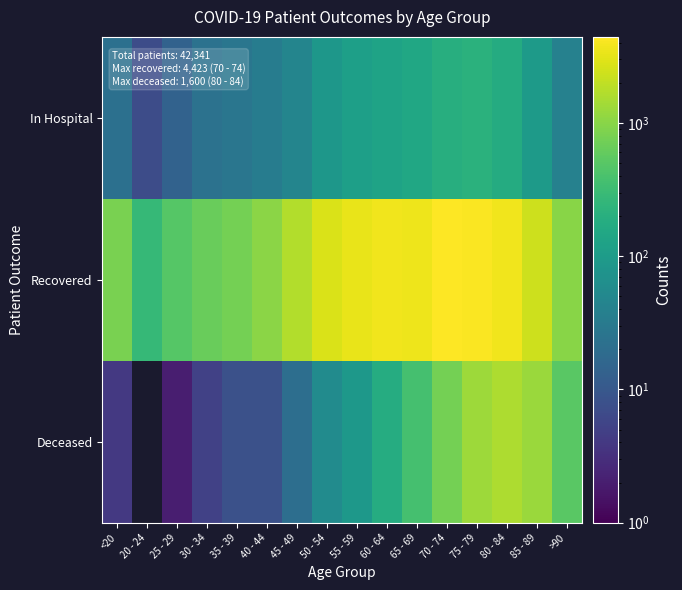

Between 50 - 54 and 75 - 79, which is larger?

75 - 79